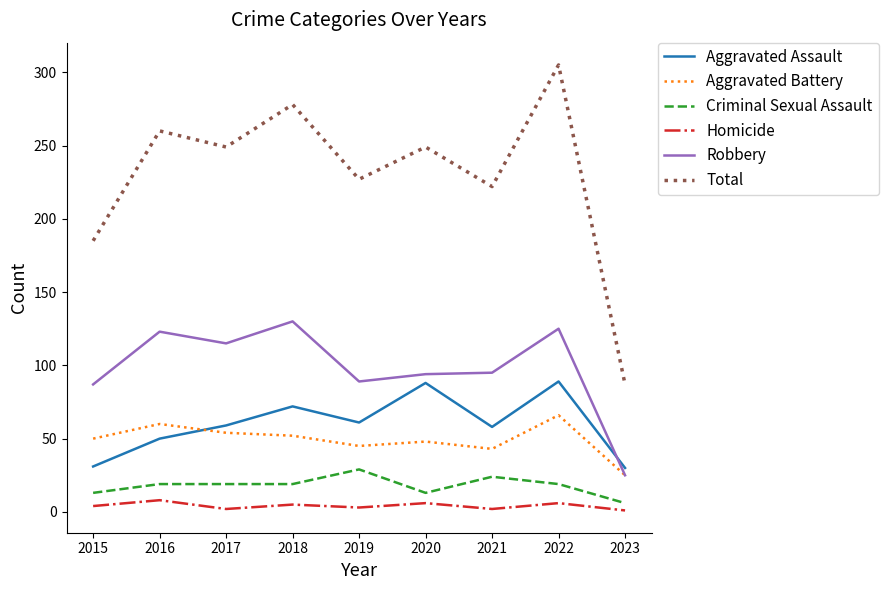

Rank the series by their maximum value, from lowest to highest.

Homicide, Criminal Sexual Assault, Aggravated Battery, Aggravated Assault, Robbery, Total